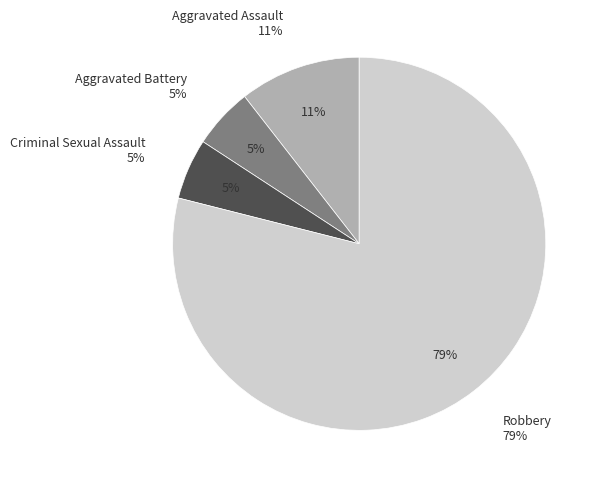

How many segments does this pie chart have?

4